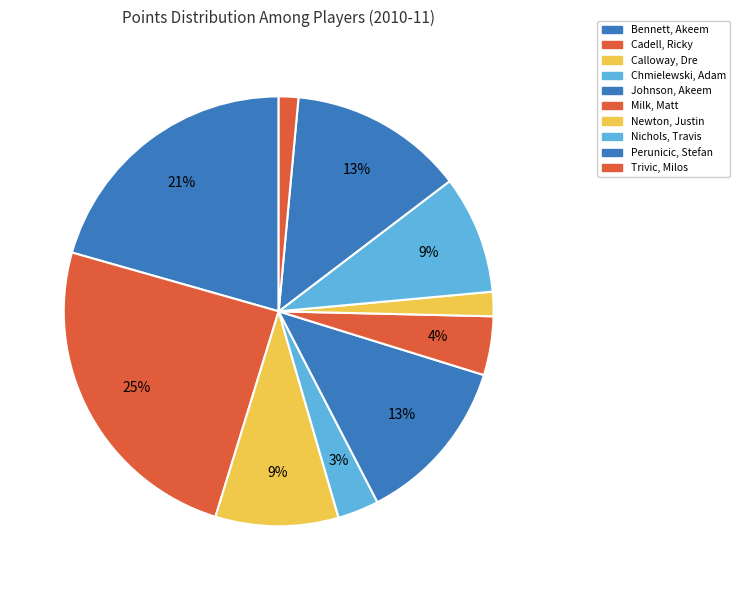

To the nearest percent, what is the combined percentage of Perunicic, Stefan and Johnson, Akeem?

26%